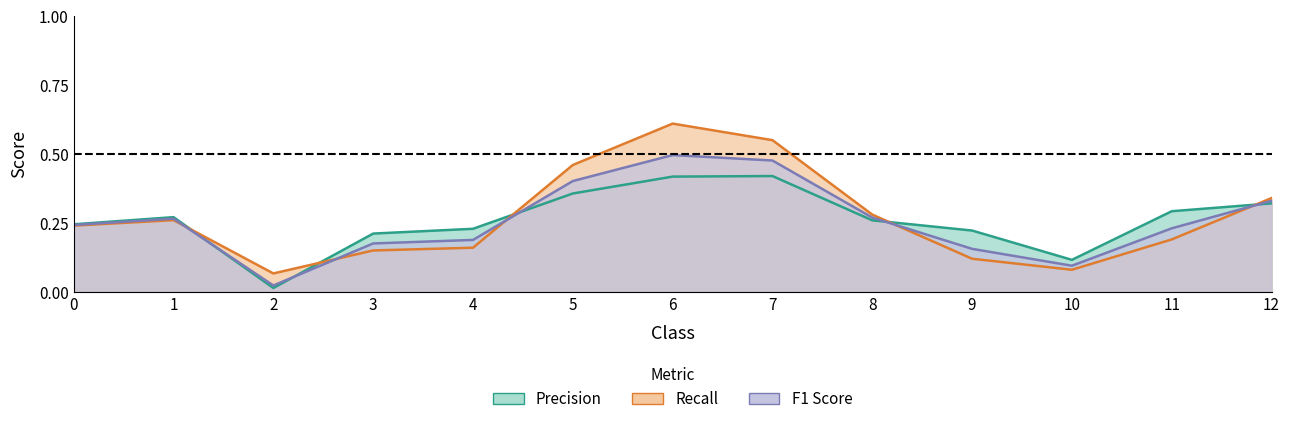

How many times do Precision and F1 Score cross each other?

5